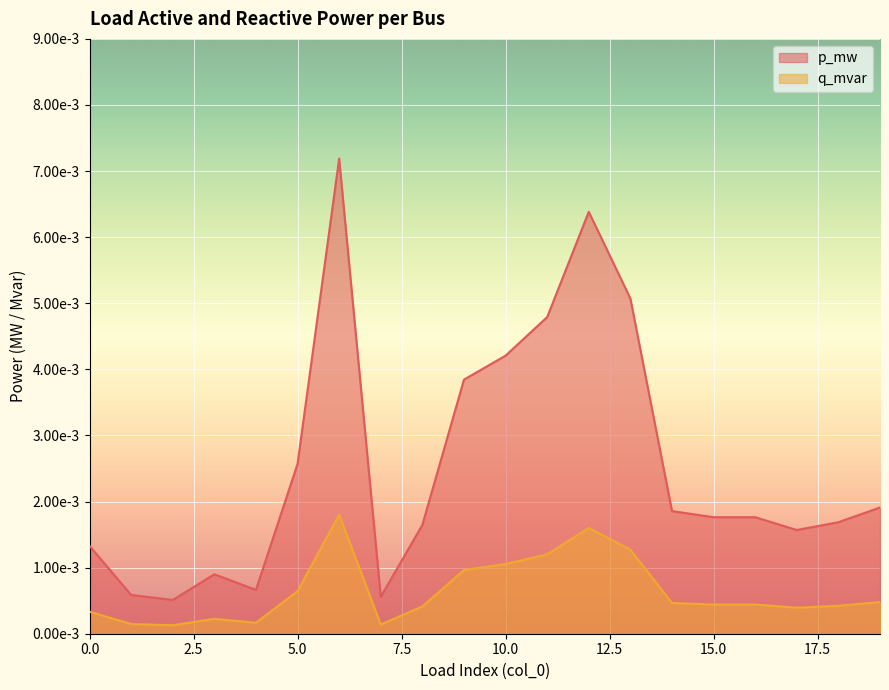

Where is the first local minimum for p_mw?

2